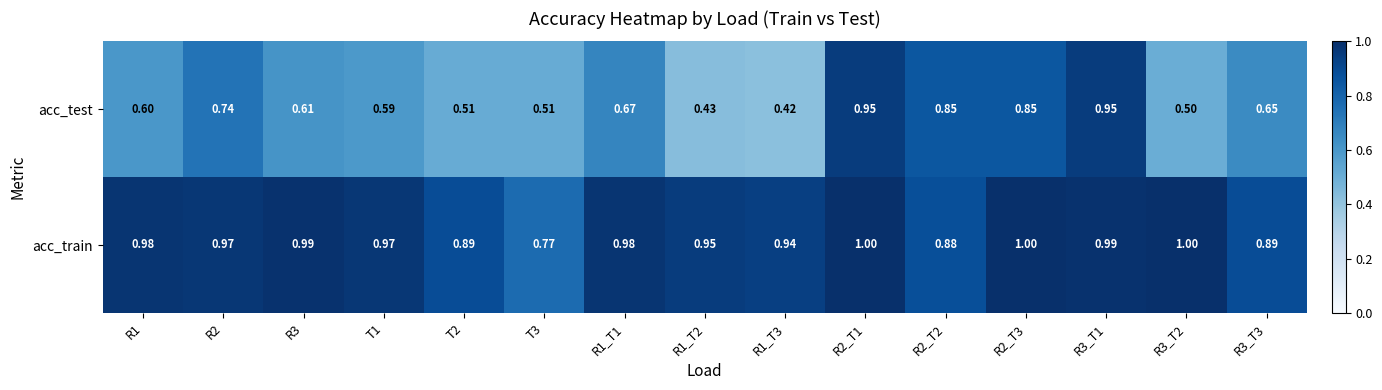

Which series has the largest total across all categories?

acc_train